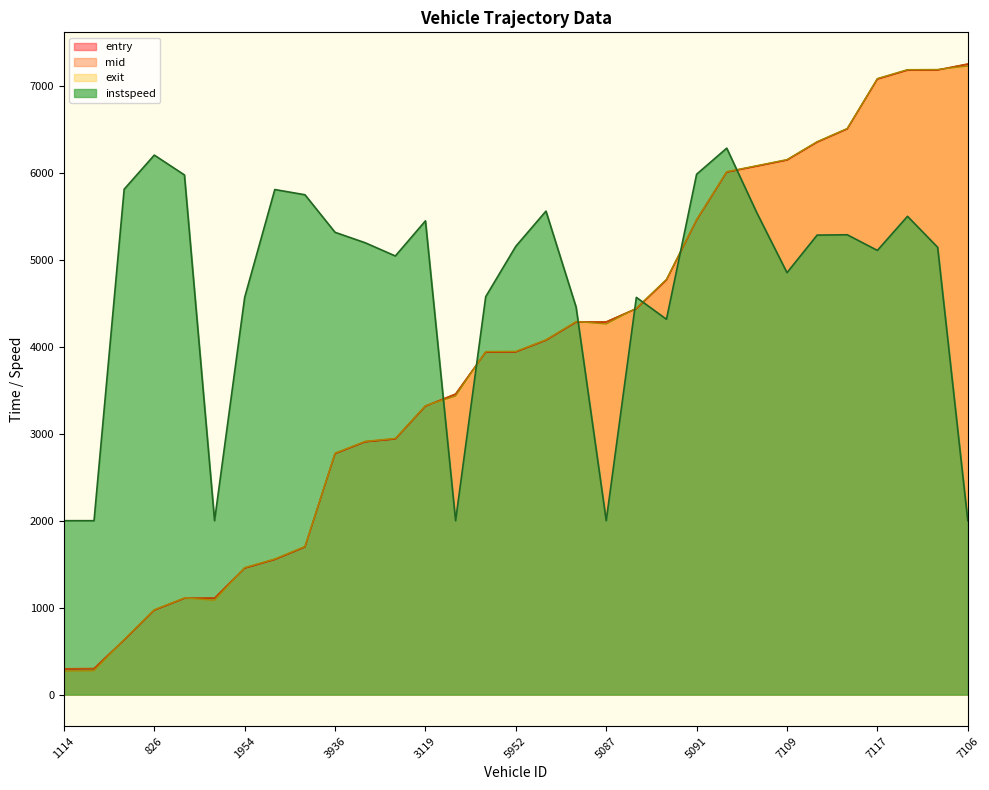

What is the difference between the second highest and minimum values in the mid series?

6886.9